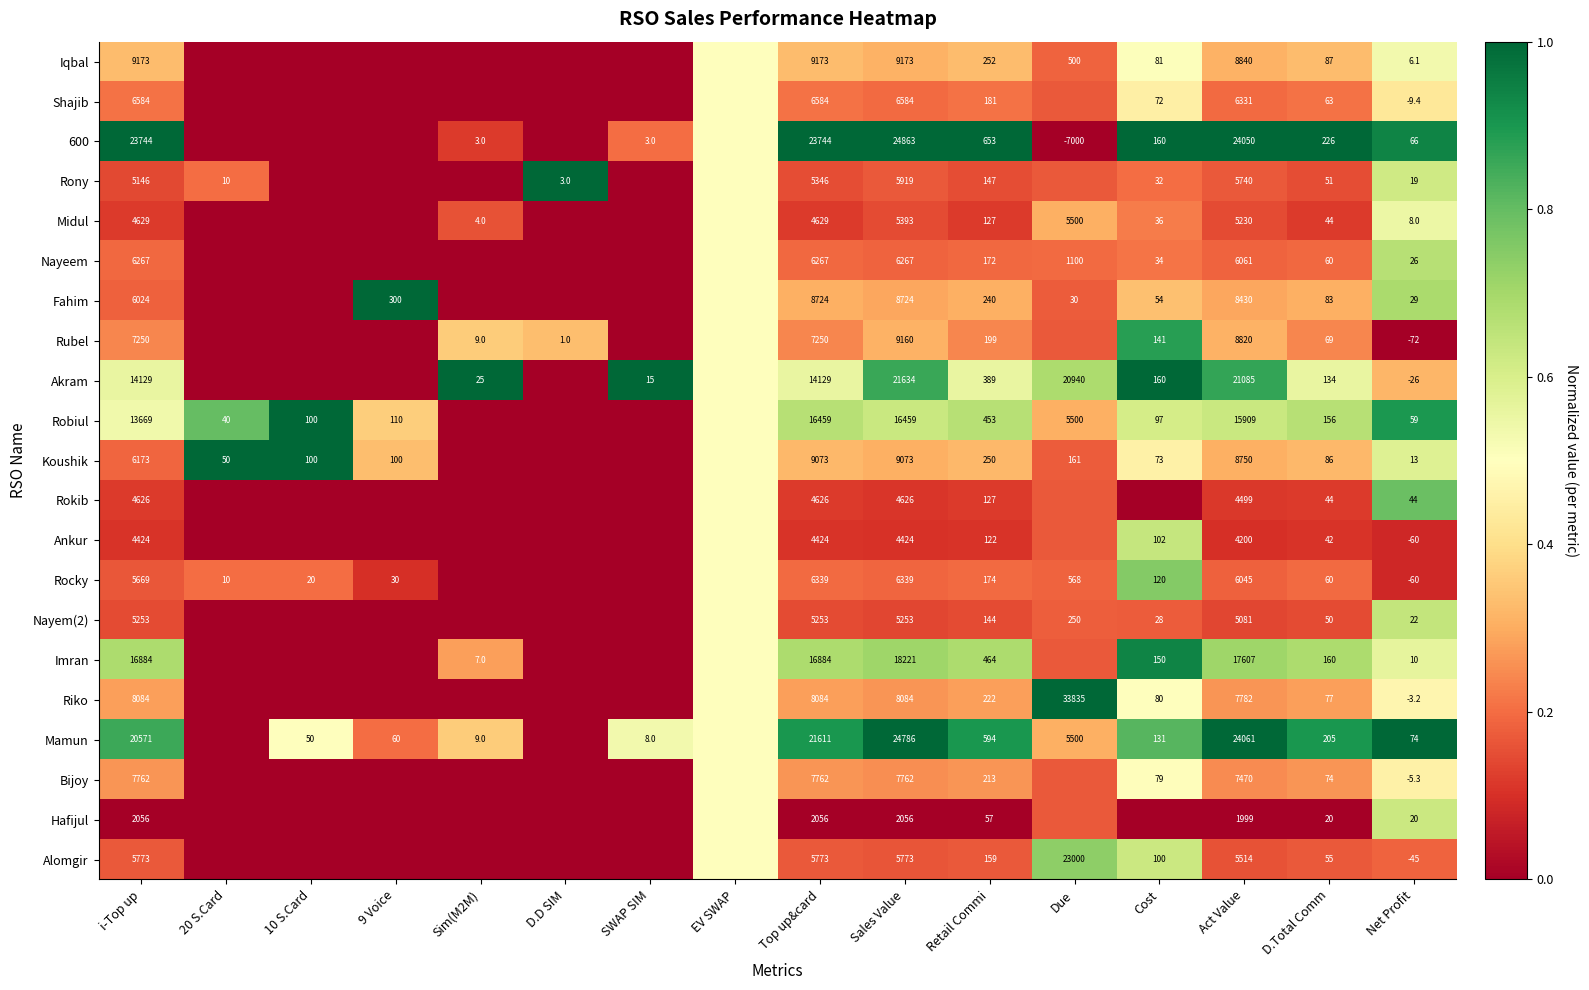

Is the value of Akram at Sim(M2M) greater than the value of Alomgir at D.Total Comm?

No